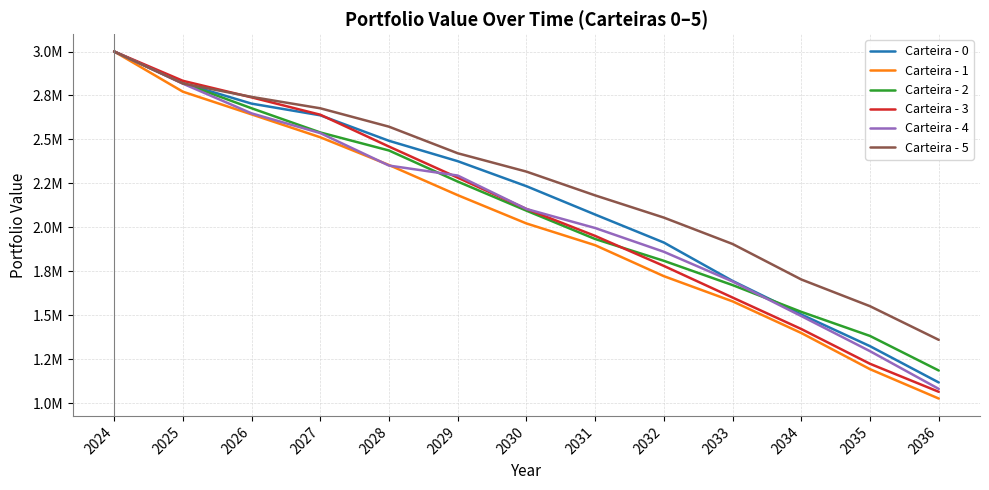

Which series ends up on top after the final intersection of Carteira - 5 and Carteira - 0?

Carteira - 5